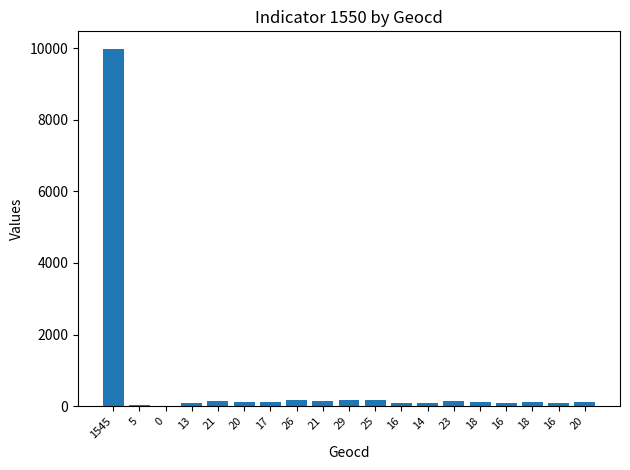

Is it true that the value at 20 is 129?

True